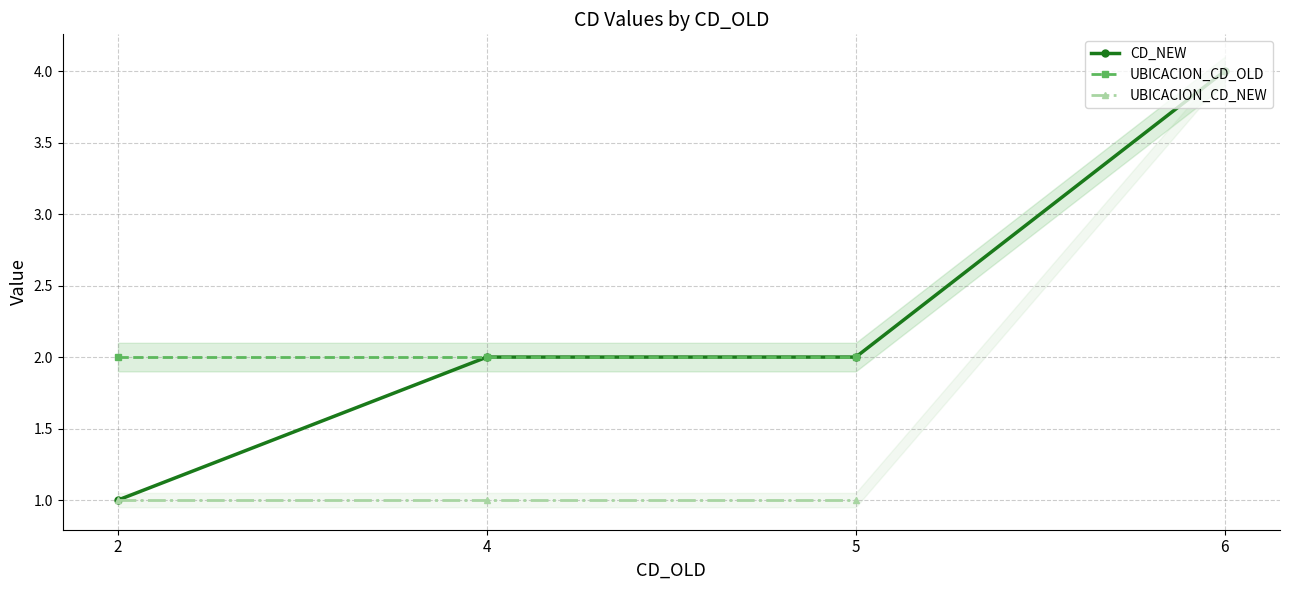

What is the value of the UBICACION_CD_NEW point at the 3rd from the left?

1.0